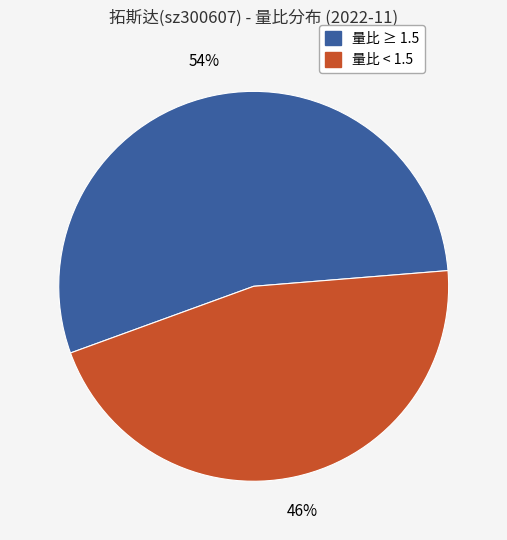

To the nearest percent, what is the average slice percentage?

50%